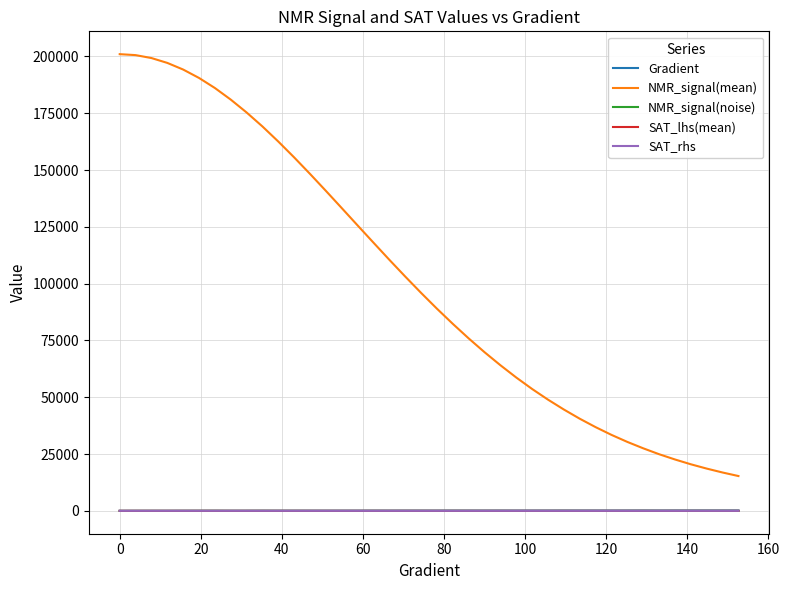

True or false: Gradient and NMR_signal(mean) intersect in this chart.

False